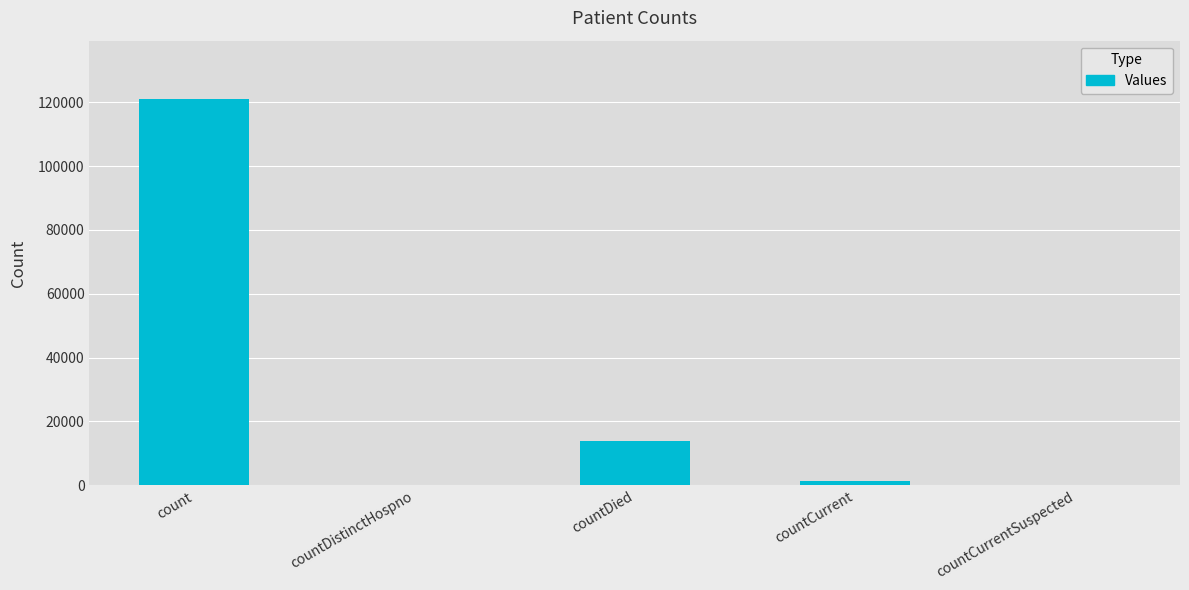

Are the bars horizontal?

No